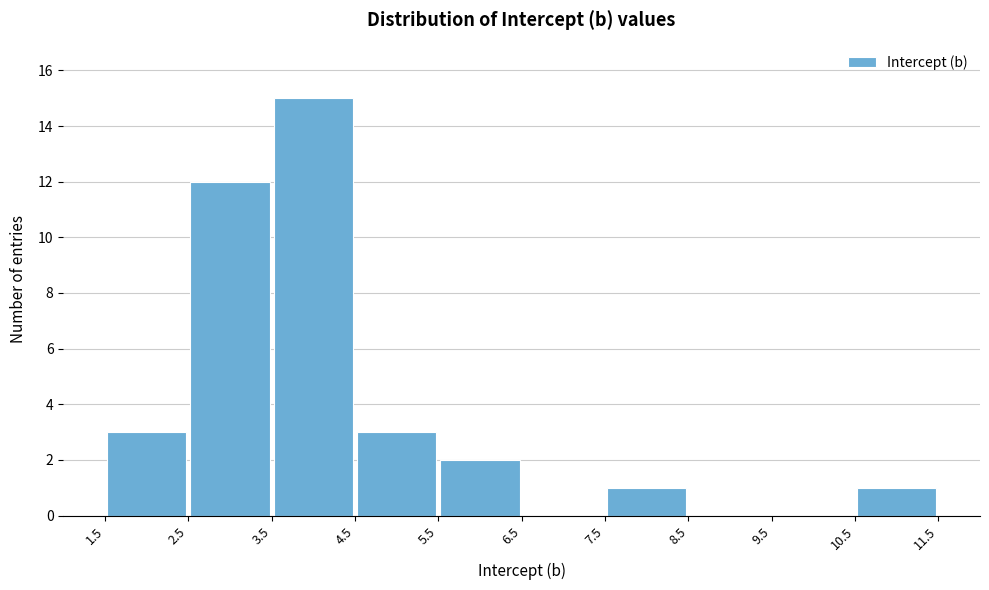

How tall is the bar that spans 5.5 to 6.5 on the x-axis? The values are not printed on the chart, so give them approximately, as read against the axis.

2